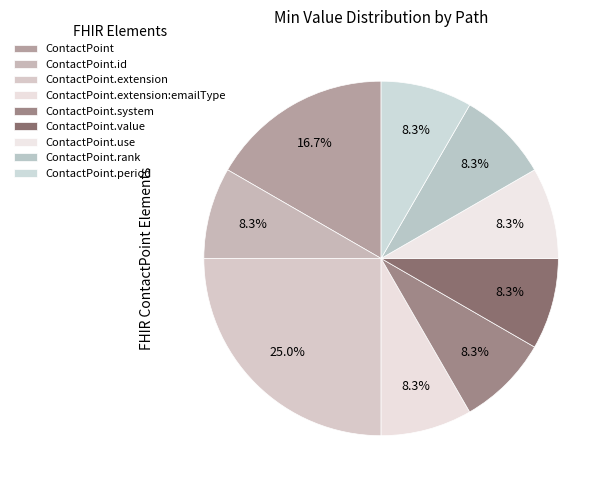

Is there a majority slice in this chart?

No